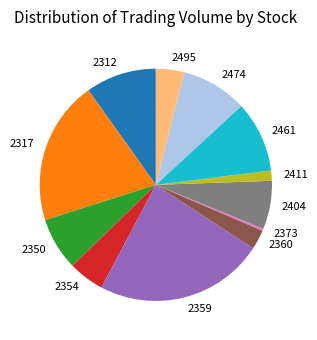

Is it true that 2360 is 3% of the pie?

True